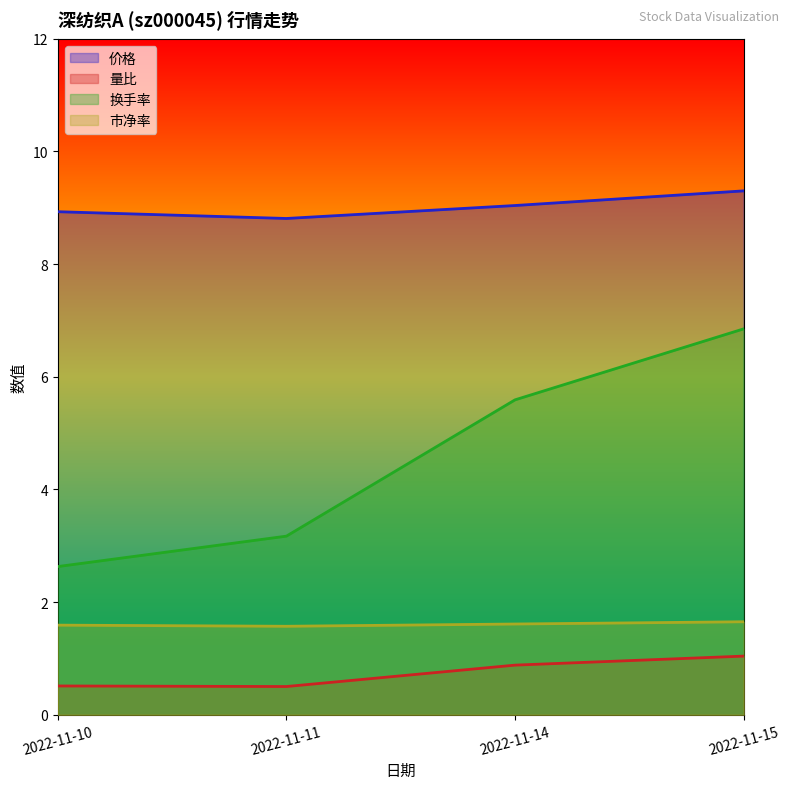

What is the difference between the maximum and minimum values in the 市净率 series?

0.1